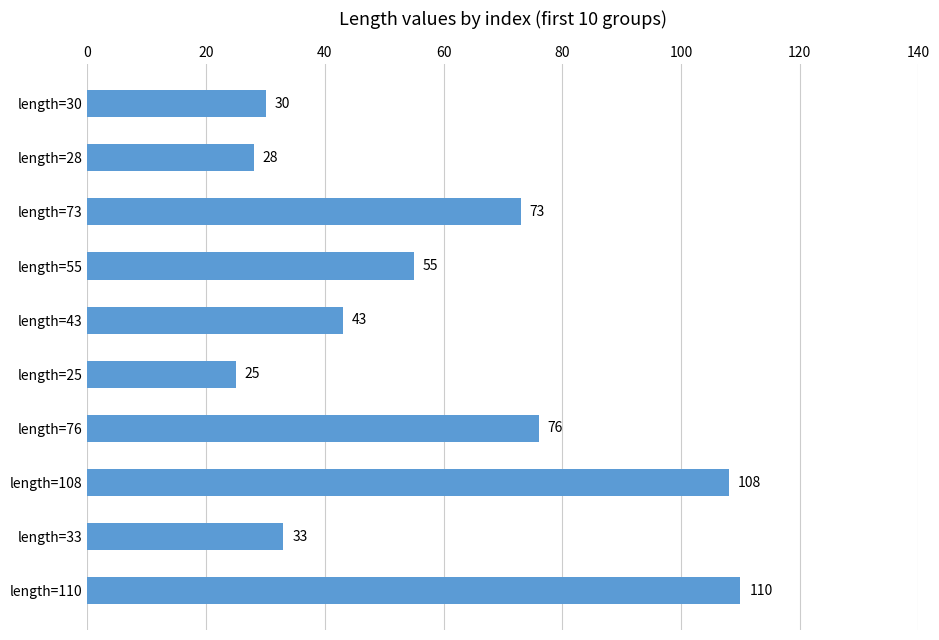

How many bars are there in total?

10